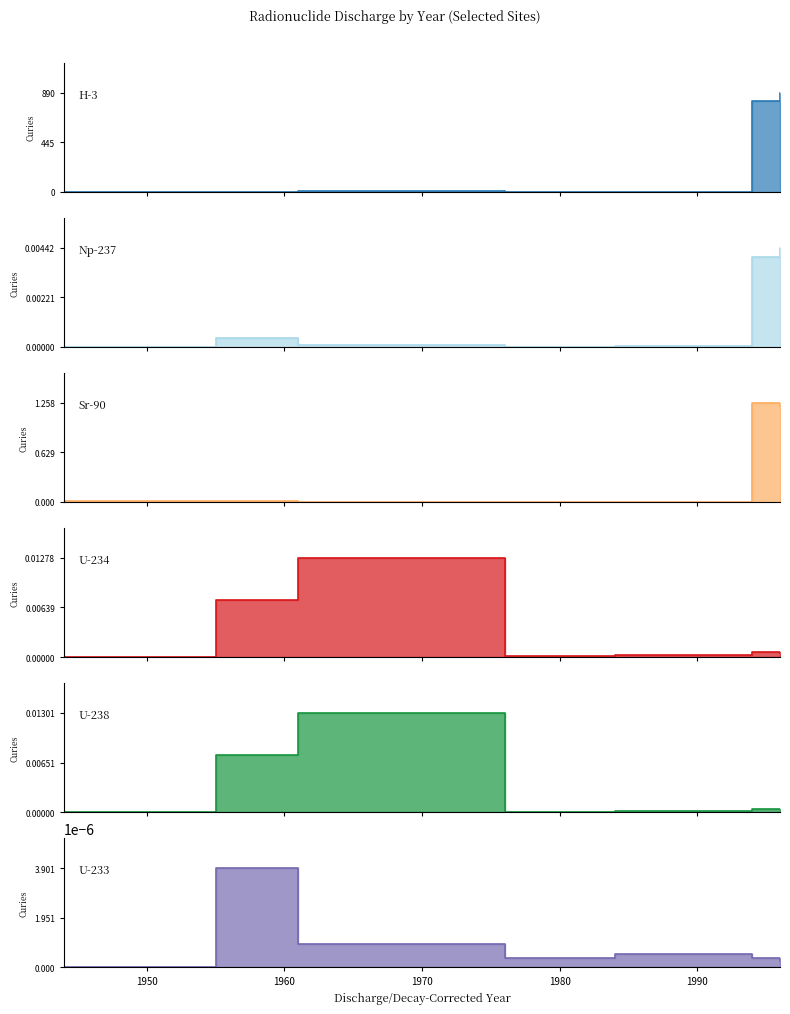

Between 1976 and 1944, which is larger?

1976